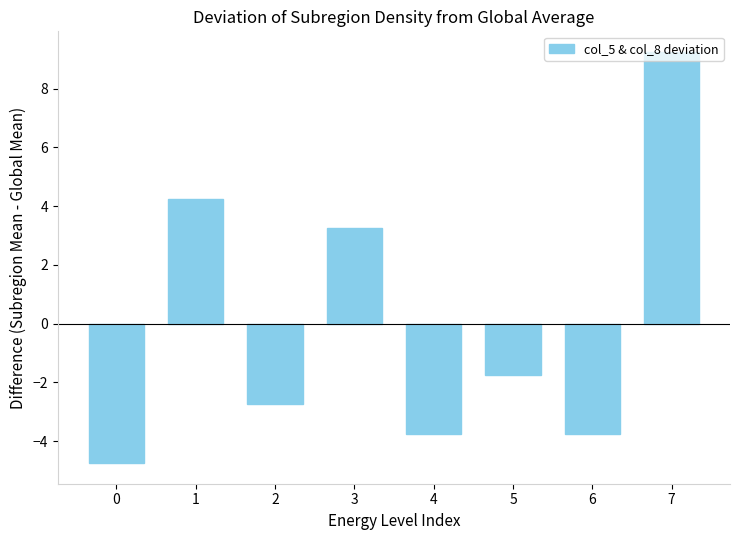

How many values are below -1?

5